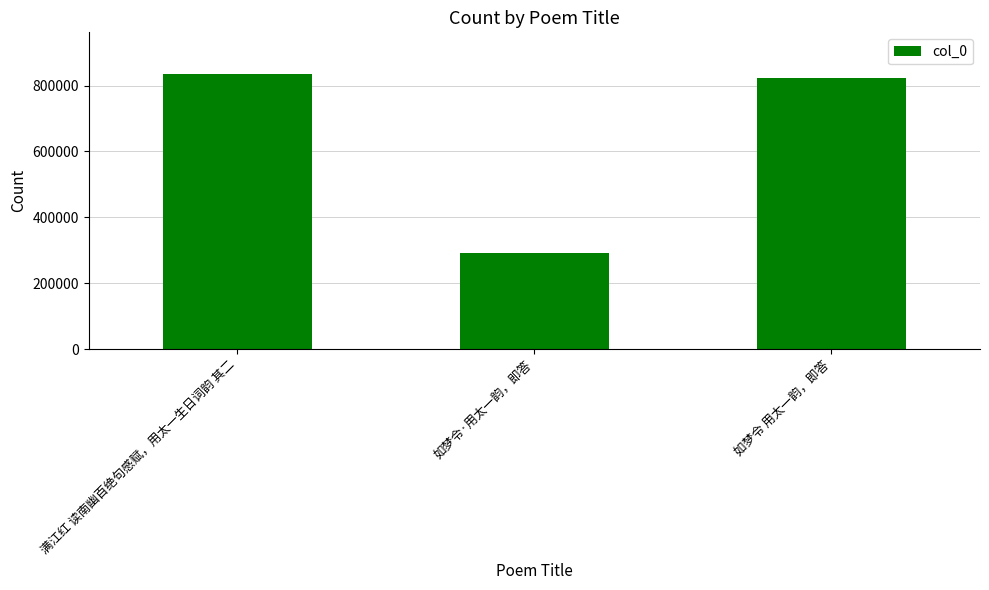

What is the difference between the maximum and second lowest values?

11889